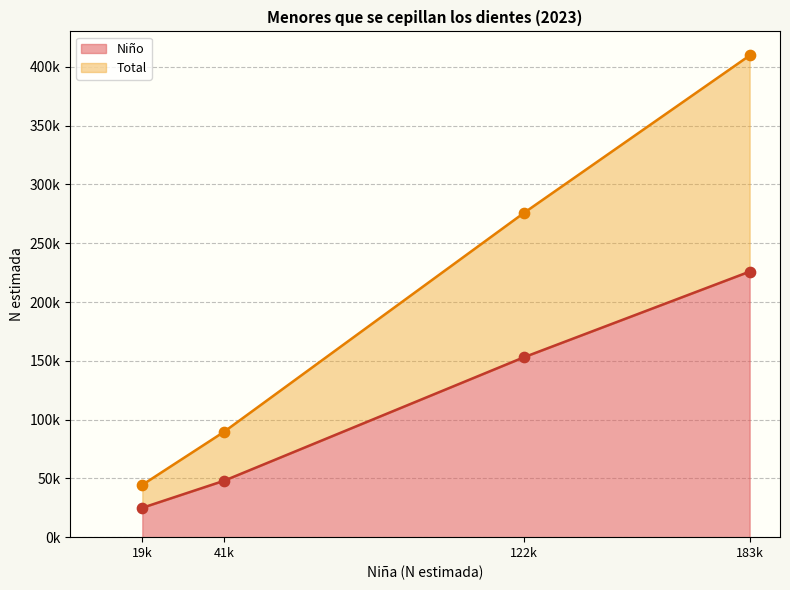

Which series has the largest total across all categories?

Total